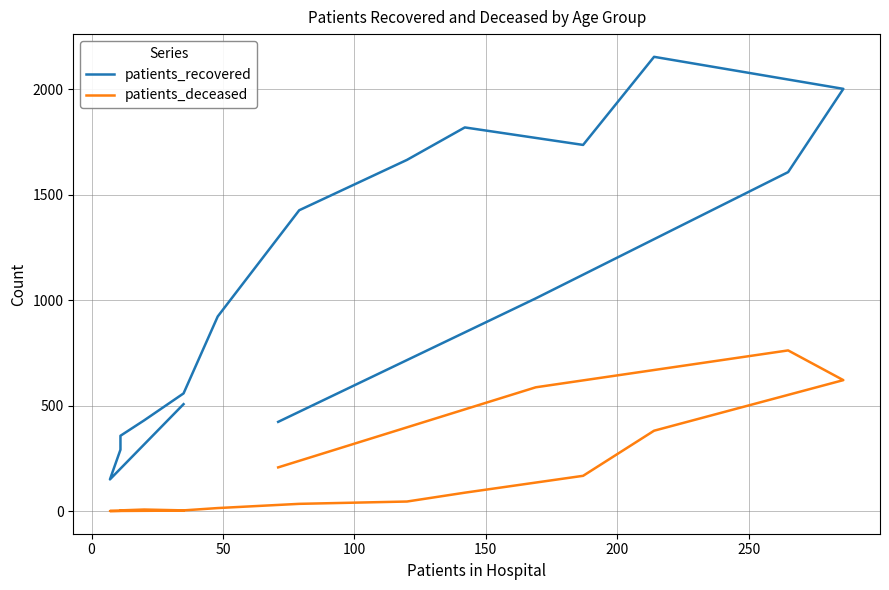

What are all the series names shown in the legend?

patients_recovered, patients_deceased